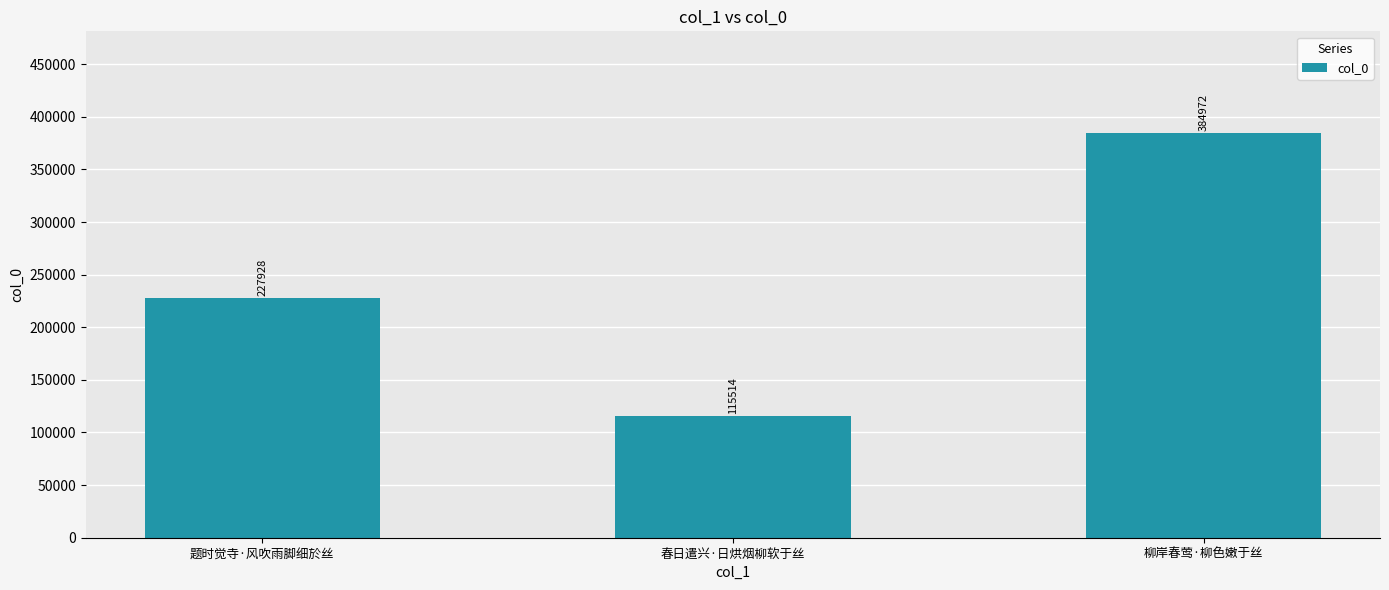

List the labels in order of value, smallest first.

春日遣兴·日烘烟柳软于丝, 题时觉寺·风吹雨脚细於丝, 柳岸春莺·柳色嫩于丝